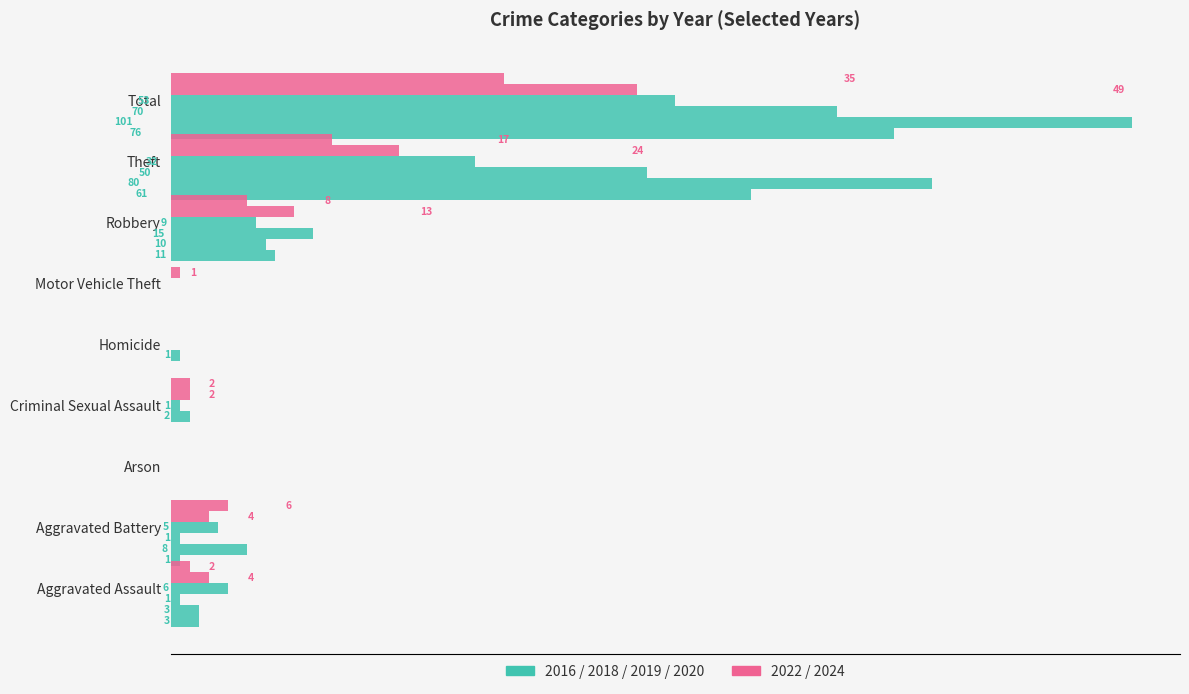

Is the value of Year 2022 at 0 greater than the value of Year 2016 at 120?

No